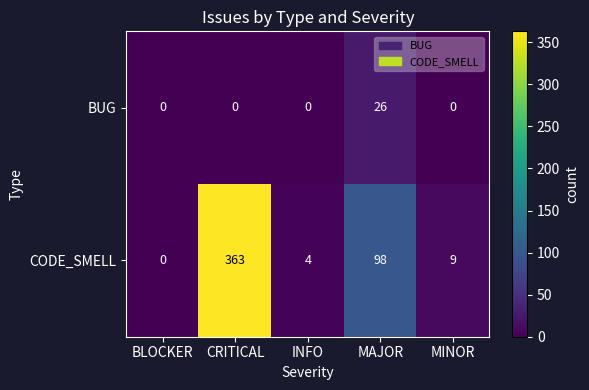

Between INFO and MAJOR, which series saw the biggest shift?

CODE_SMELL